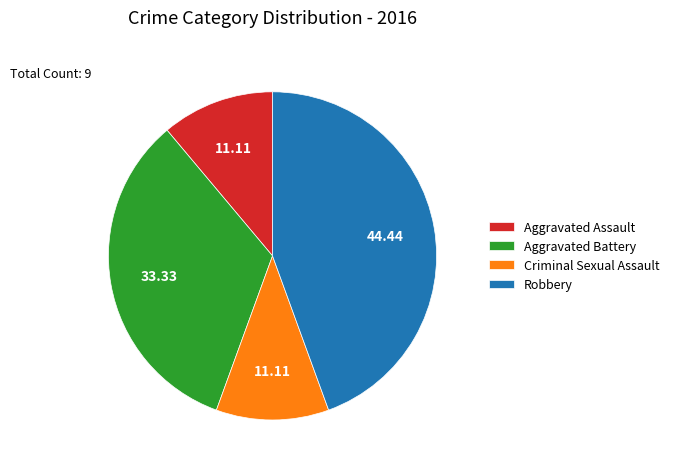

Which has a higher value, Criminal Sexual Assault or Robbery?

Robbery